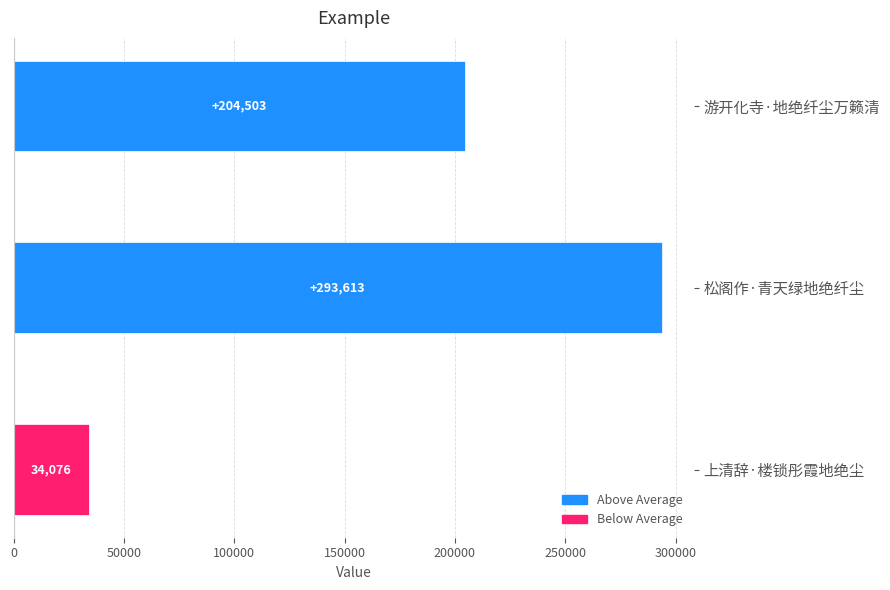

Is it true that the value at 游开化寺·地绝纤尘万籁清 is 204503?

True